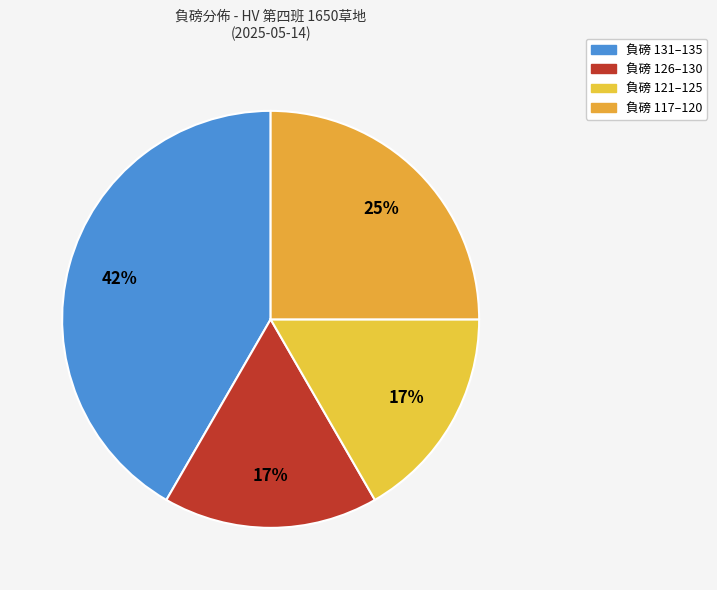

How many segments does this pie chart have?

4